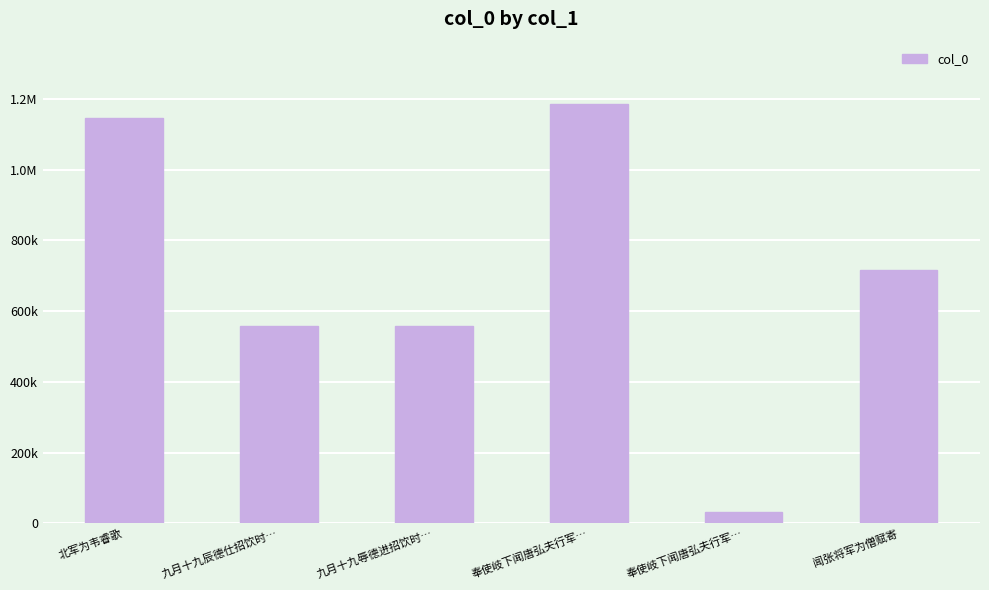

What is the change in value from 奉使岐下闻唐弘夫行军… to 奉使岐下闻唐弘夫行军…?

-1153632